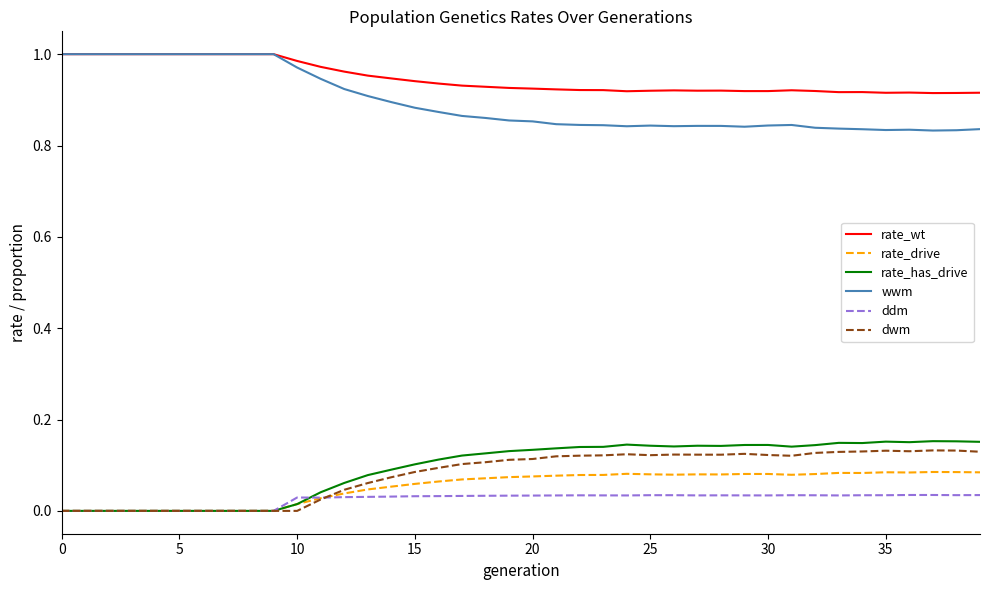

True or false: wwm and ddm cross at least once.

False